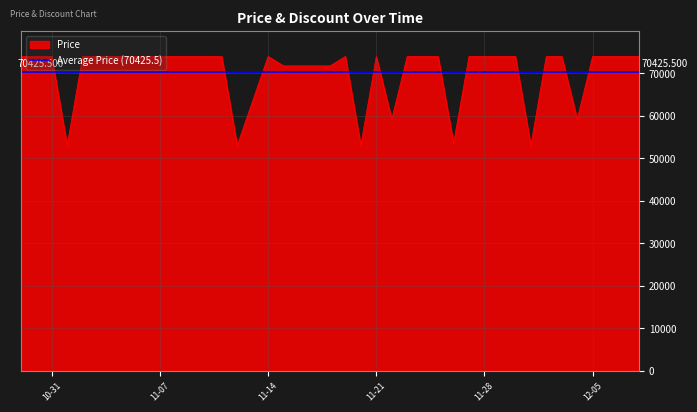

Where is the data nearest to the value 63500?

2023-11-22